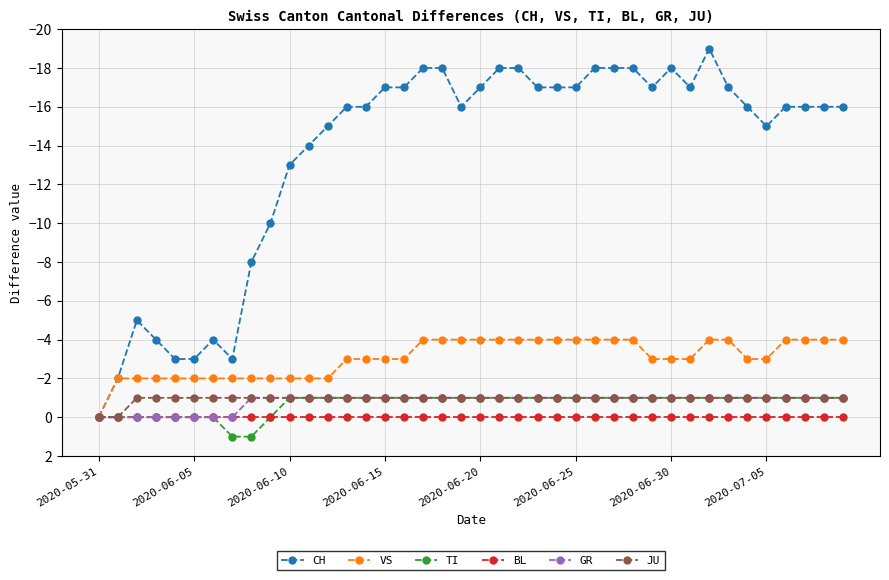

What is the minimum value shown in the chart?

-19